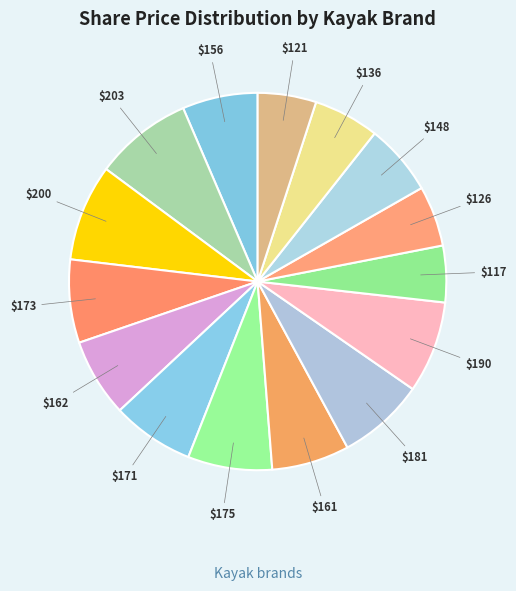

How many segments does this pie chart have?

15